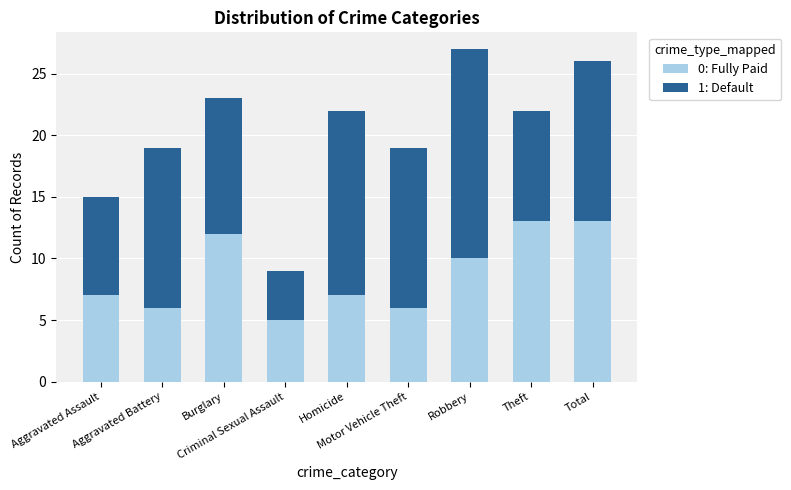

What is the lowest value of the 0: Fully Paid series?

5